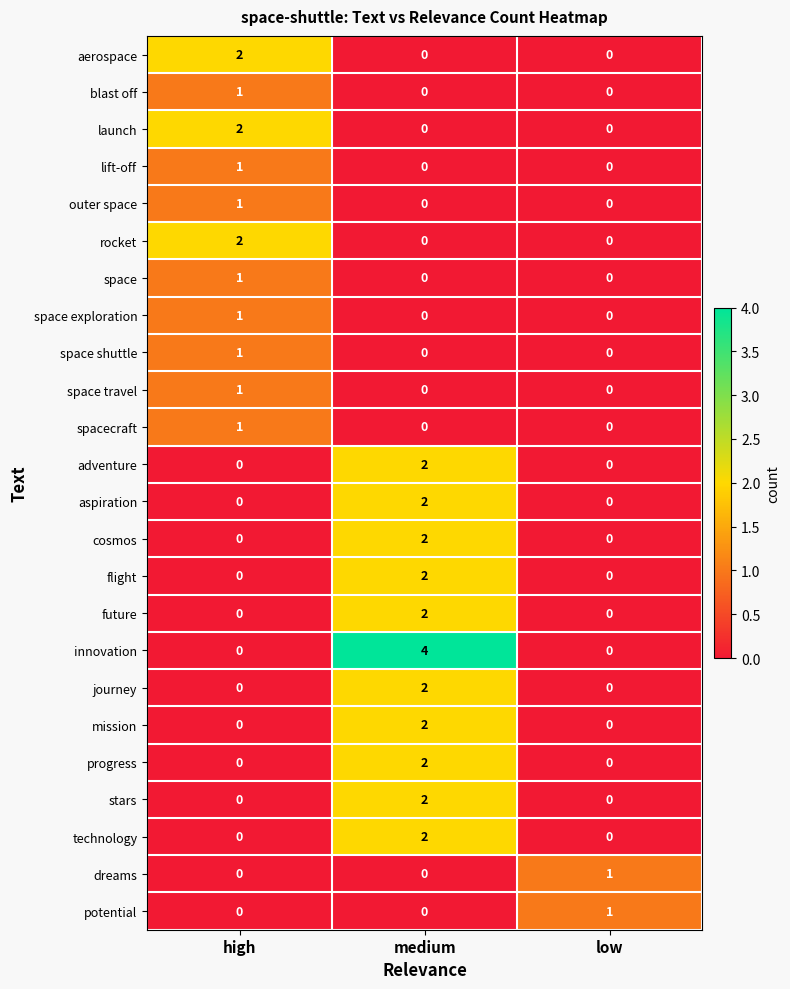

What is the total value across all series at low?

2